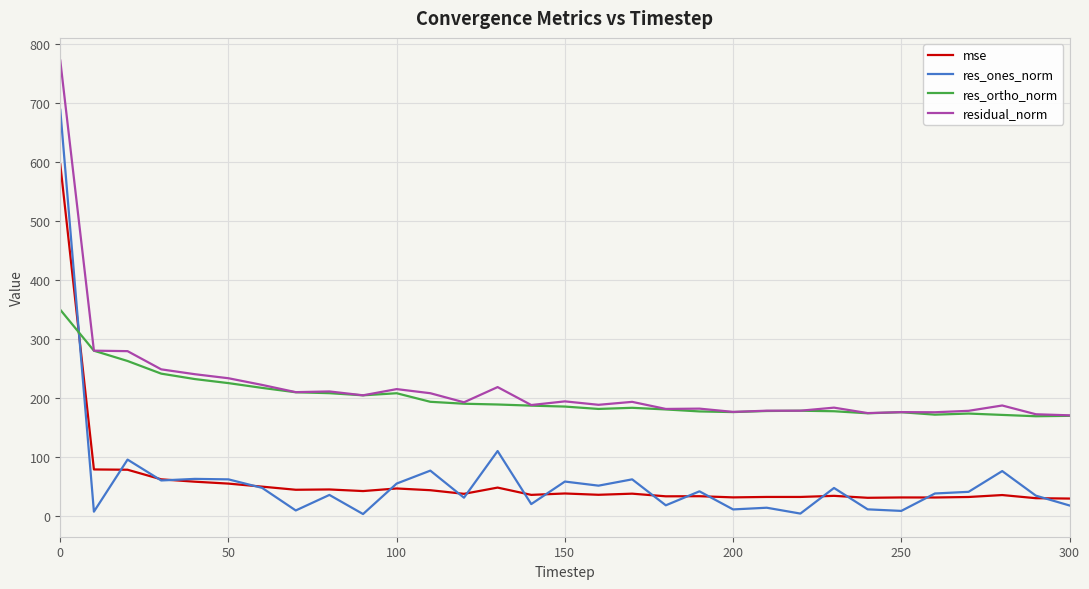

True or false: mse has more than 1 interior local peaks.

True